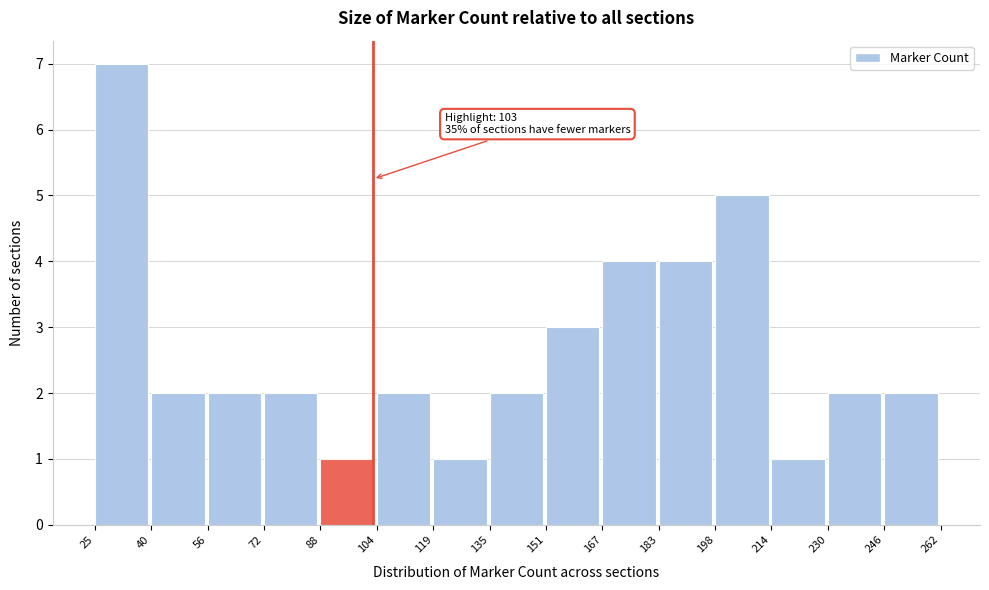

Which range on the x-axis has the tallest bar?

25 to 40